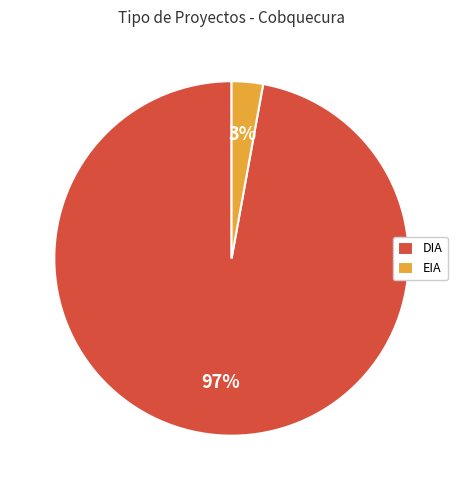

What is the largest slice in the pie chart?

DIA